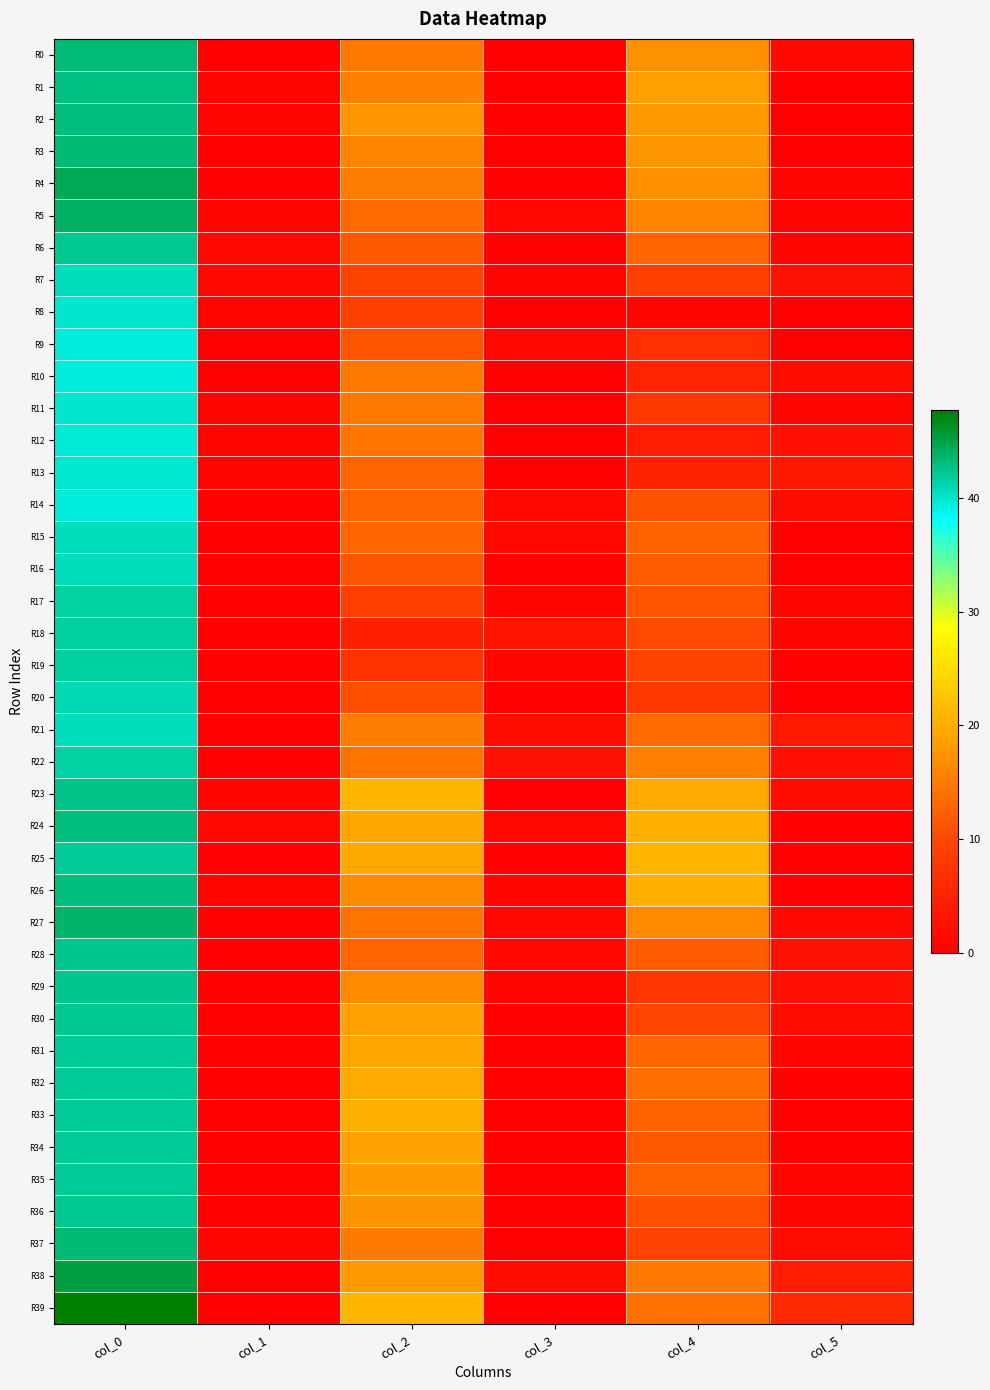

What is the spread (max minus min) of values at col_2?

16.5